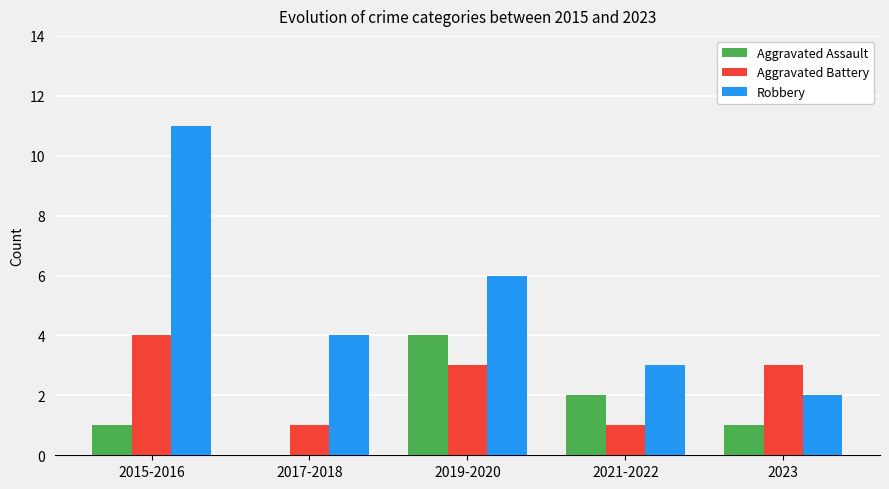

What value does the Aggravated Battery series have at 2023?

3